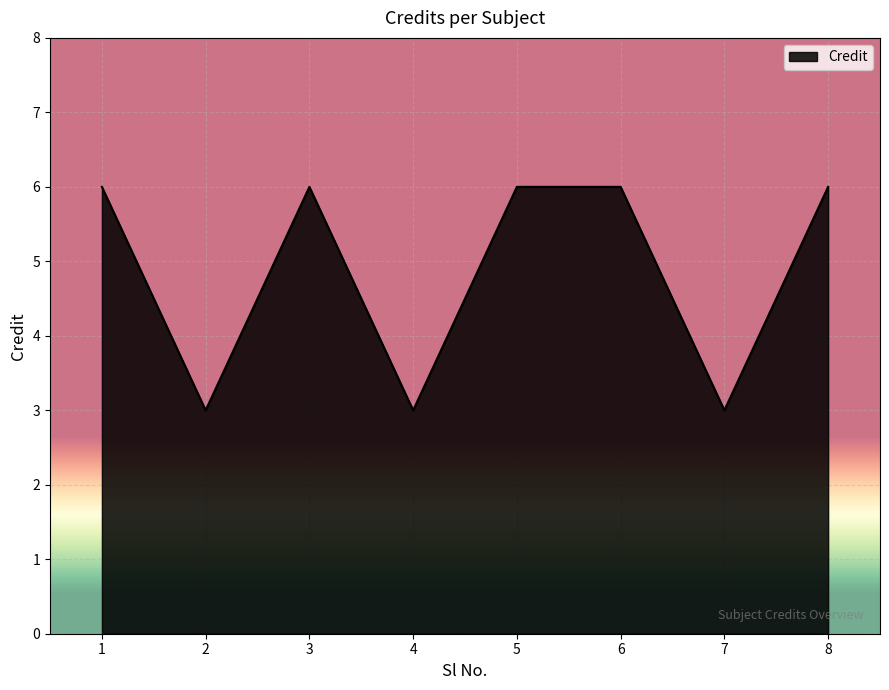

Where is the first local maximum?

3